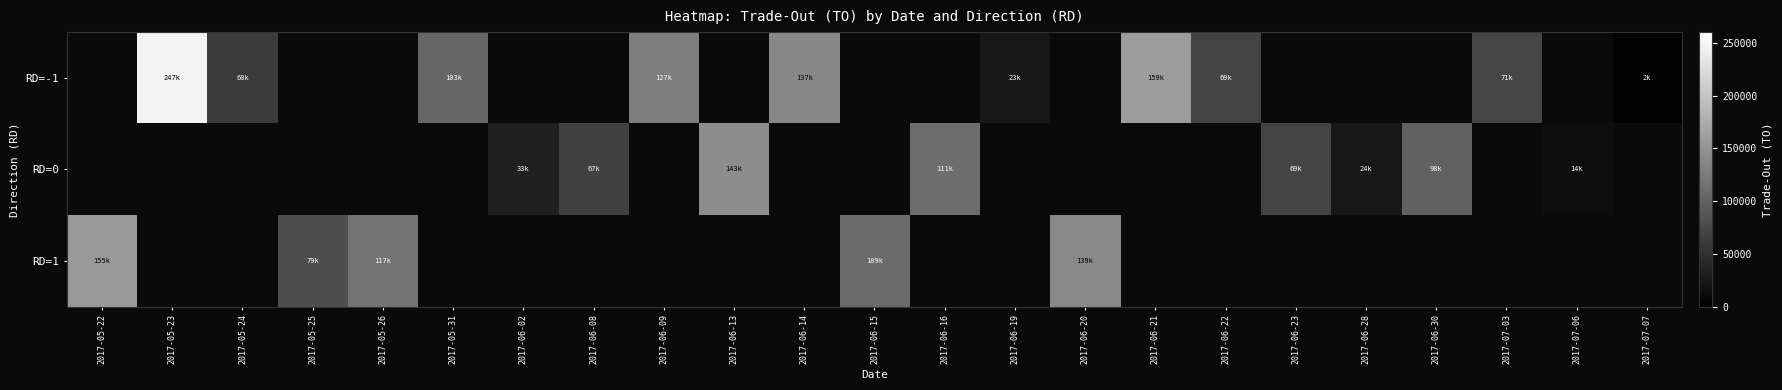

What is the approximate value of RD=1 at 2017-05-22?

155220.0